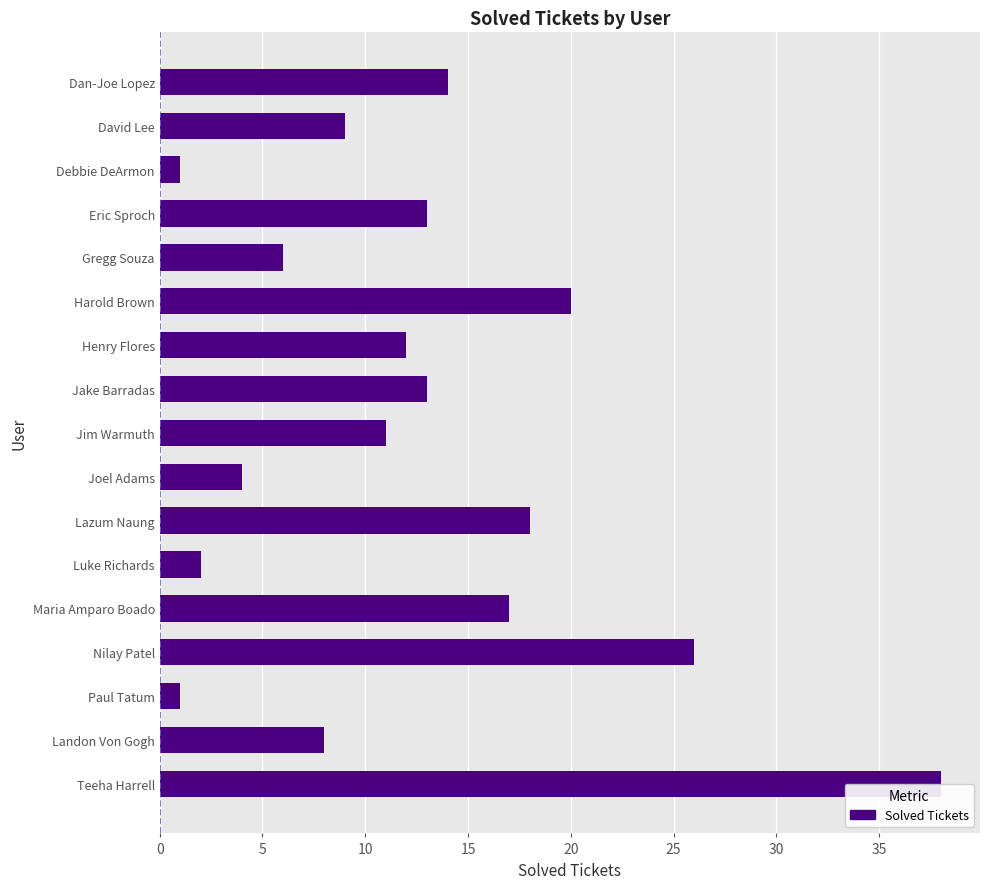

Is it true that the value at Maria Amparo Boado is 25?

False